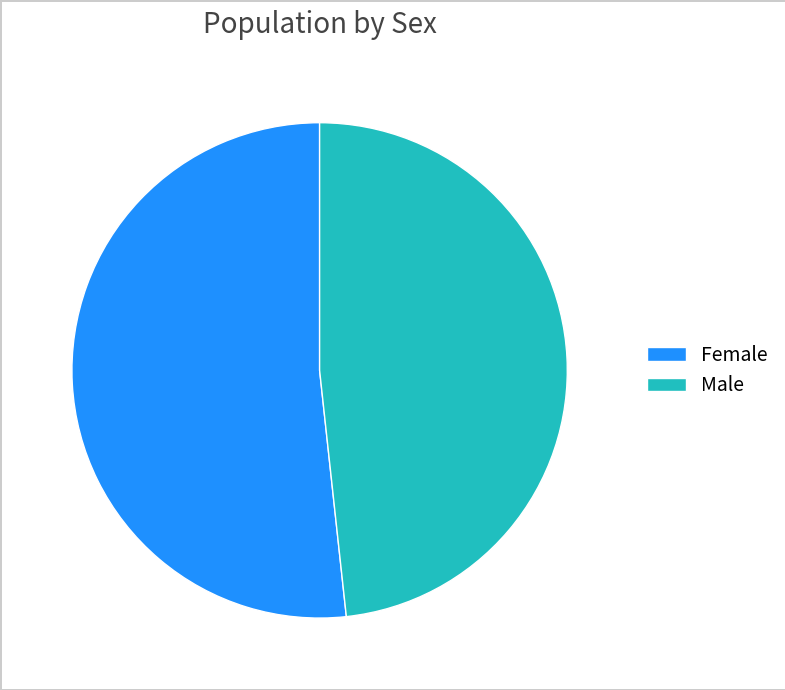

How many slices are in this pie chart?

2